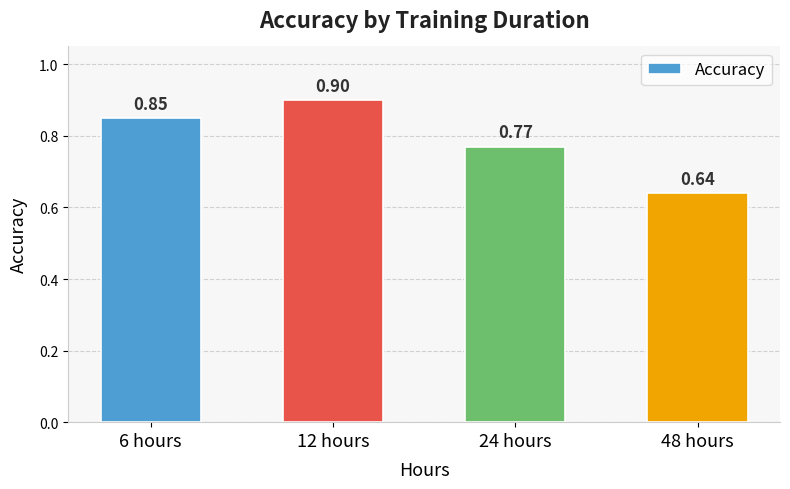

Rank the categories by value from highest to lowest.

12 hours, 6 hours, 24 hours, 48 hours